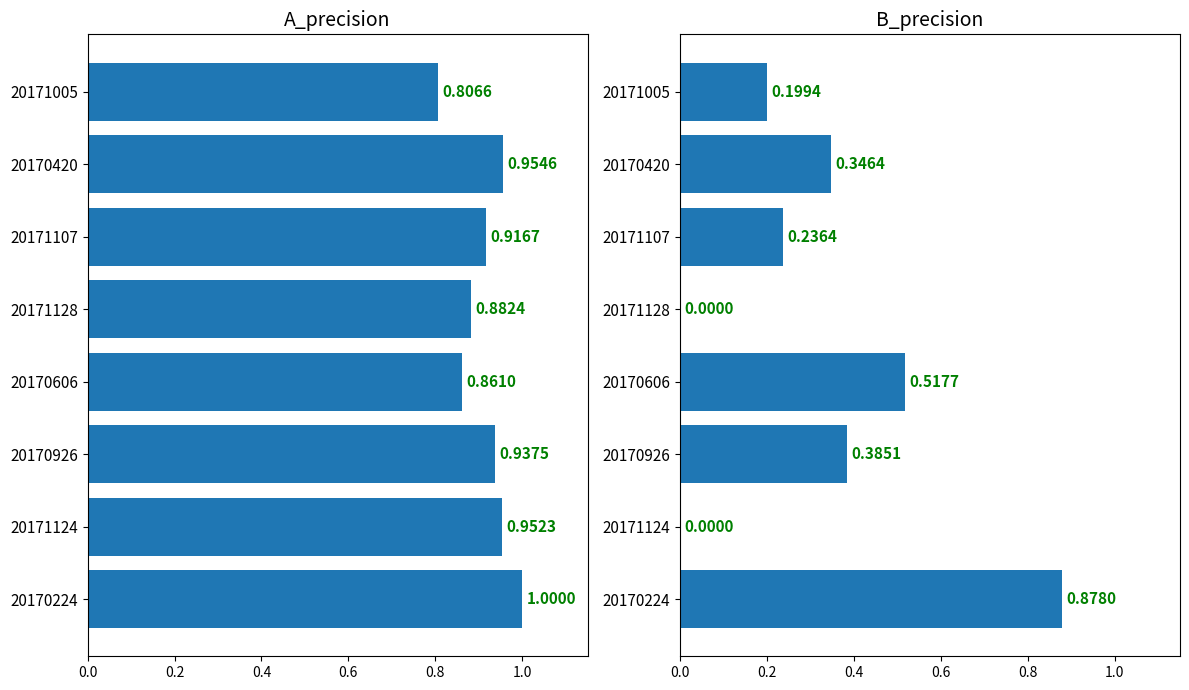

Reading left to right, transcribe all the data shown in this chart.

A_precision: 0.8	1.0	0.9	0.9	0.9	0.9	1.0	1.0
B_precision: 0.2	0.3	0.2	0.0	0.5	0.4	0.0	0.9